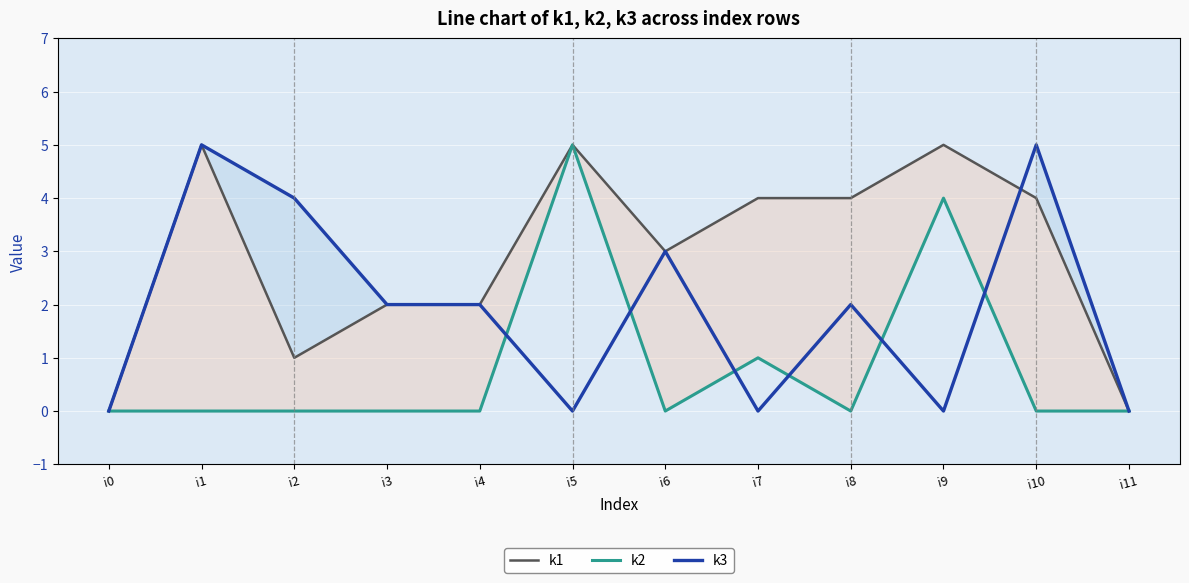

Where is the first local maximum for k3?

i1